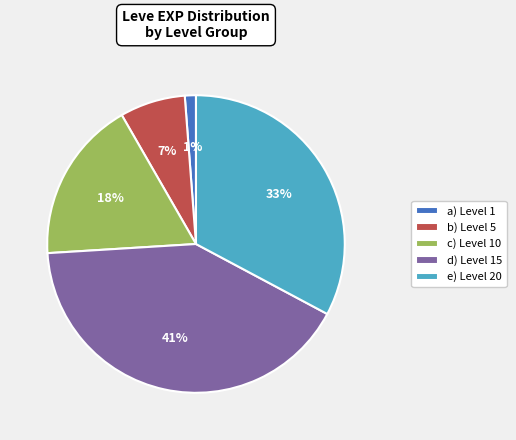

How many segments does this pie chart have?

5